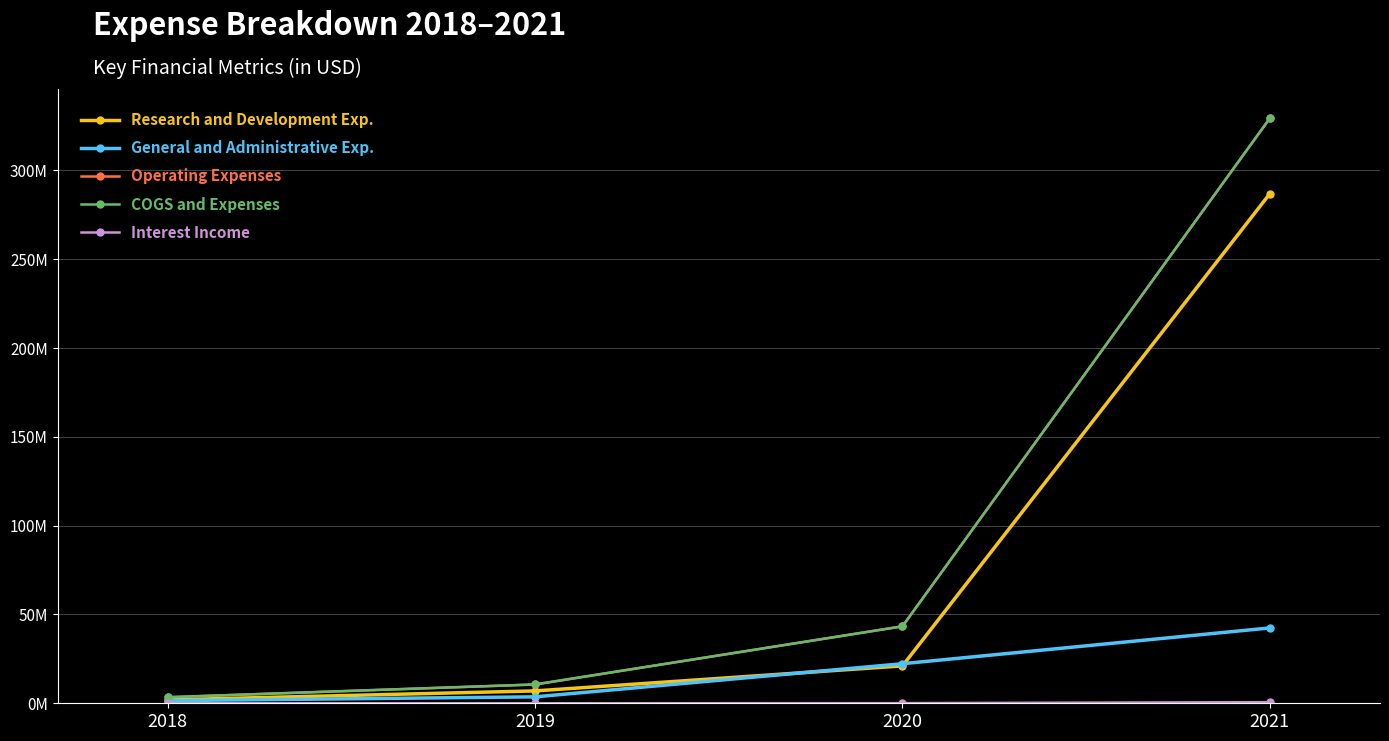

At which category does the chart reach its peak across all series?

2021